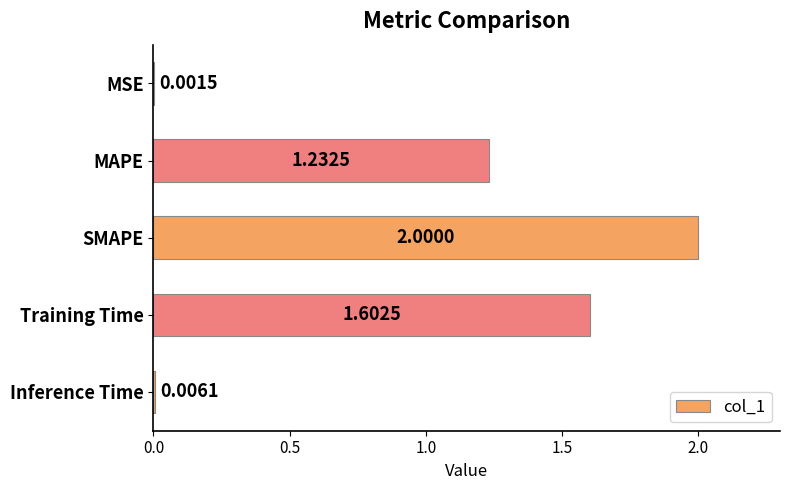

How many series are shown in this chart?

1